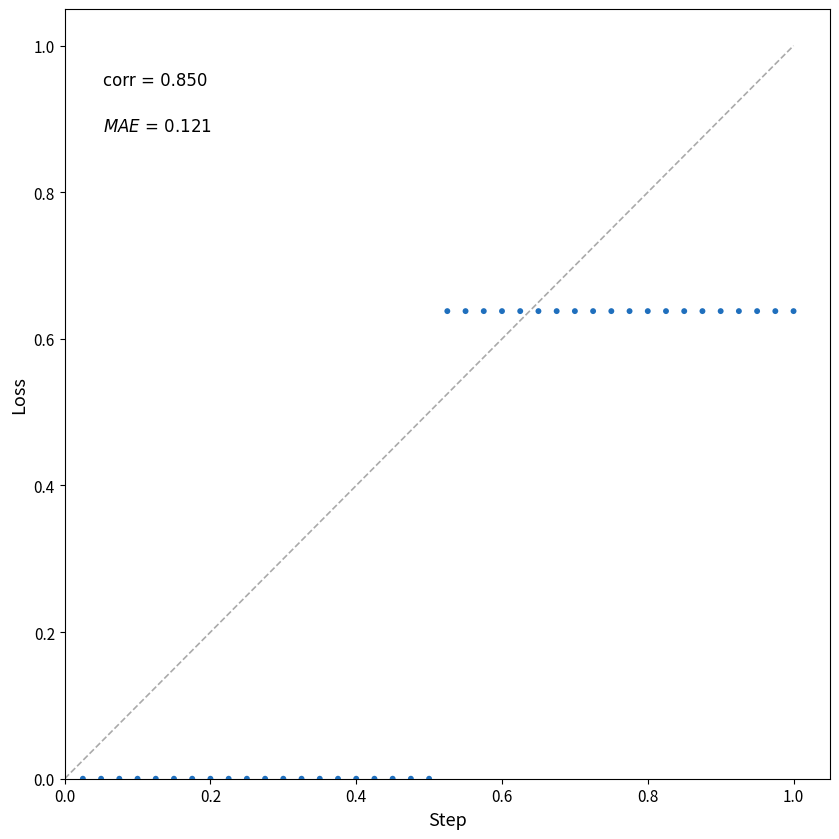

What is the range of X values (max minus min)?

1.0